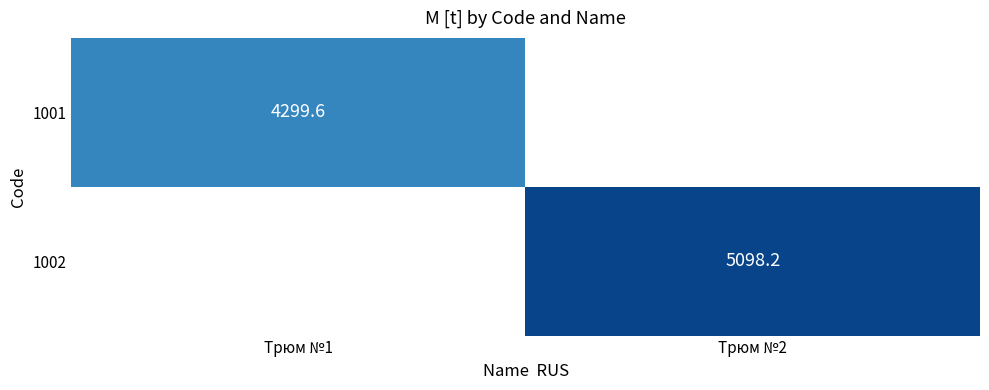

The 1002 series shows 2872.8 at Трюм №2. True or false?

False